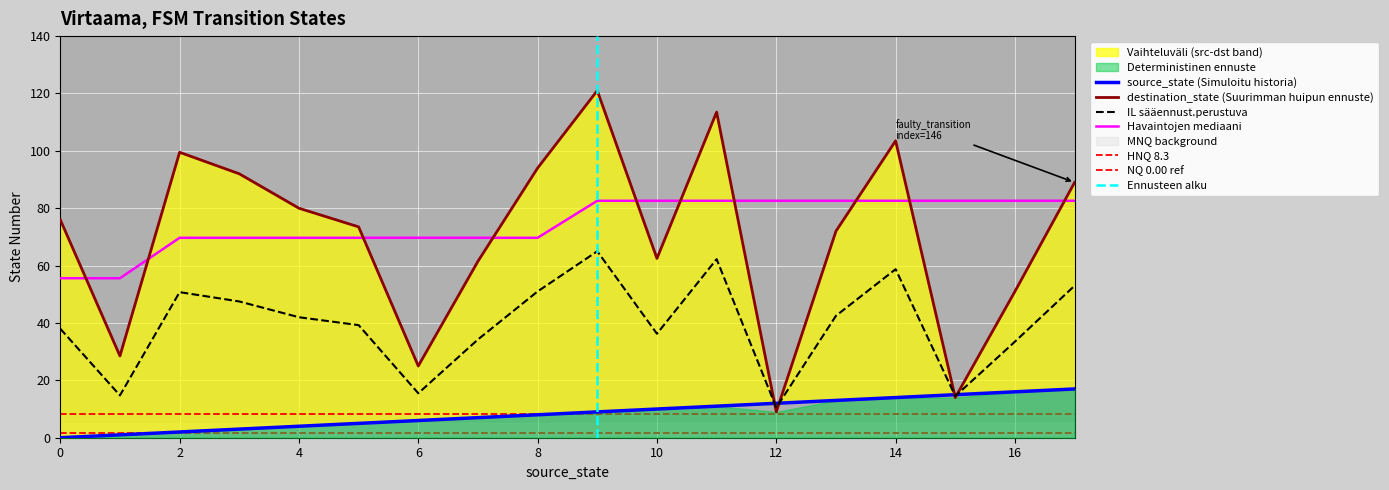

Is it true that IL sääennust.perustuva equals 36.2 at 10?

True